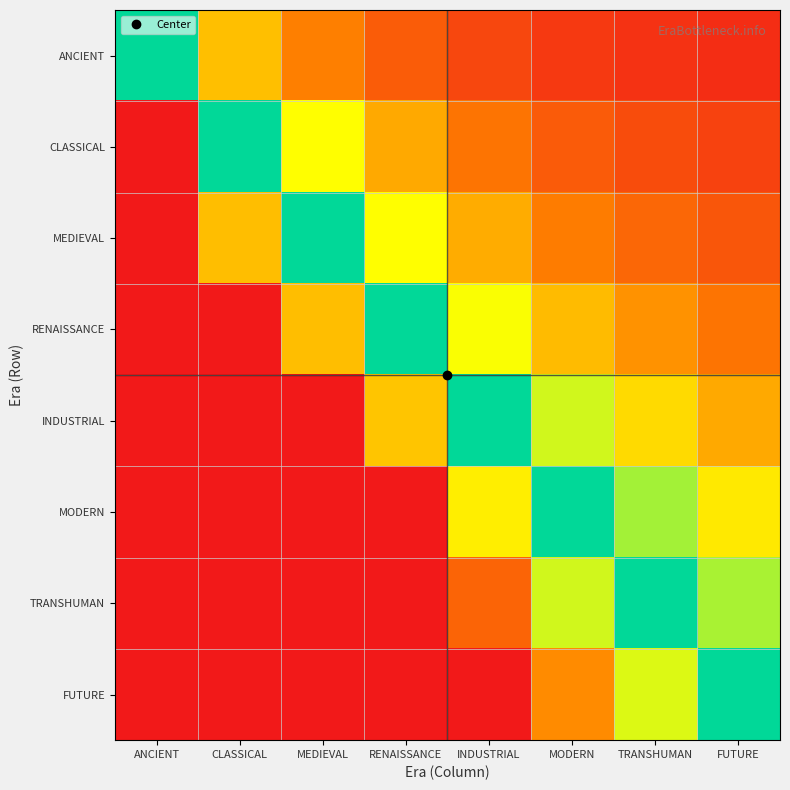

Reading left to right, list all the values displayed in this chart.

ANCIENT: ANCIENT=1.0	CLASSICAL=0.5	MEDIEVAL=0.3	RENAISSANCE=0.2	INDUSTRIAL=0.1	MODERN=0.1	TRANSHUMAN=0.1	FUTURE=0.1
CLASSICAL: ANCIENT=2.0	CLASSICAL=1.0	MEDIEVAL=0.7	RENAISSANCE=0.4	INDUSTRIAL=0.3	MODERN=0.2	TRANSHUMAN=0.2	FUTURE=0.1
MEDIEVAL: ANCIENT=3.0	CLASSICAL=1.5	MEDIEVAL=1.0	RENAISSANCE=0.7	INDUSTRIAL=0.5	MODERN=0.3	TRANSHUMAN=0.3	FUTURE=0.2
RENAISSANCE: ANCIENT=4.5	CLASSICAL=2.2	MEDIEVAL=1.5	RENAISSANCE=1.0	INDUSTRIAL=0.7	MODERN=0.5	TRANSHUMAN=0.4	FUTURE=0.3
INDUSTRIAL: ANCIENT=6.7	CLASSICAL=3.3	MEDIEVAL=2.2	RENAISSANCE=1.5	INDUSTRIAL=1.0	MODERN=0.7	TRANSHUMAN=0.6	FUTURE=0.4
MODERN: ANCIENT=9.2	CLASSICAL=4.6	MEDIEVAL=3.1	RENAISSANCE=2.0	INDUSTRIAL=1.4	MODERN=1.0	TRANSHUMAN=0.8	FUTURE=0.6
TRANSHUMAN: ANCIENT=11.7	CLASSICAL=5.8	MEDIEVAL=3.9	RENAISSANCE=2.6	INDUSTRIAL=1.8	MODERN=1.3	TRANSHUMAN=1.0	FUTURE=0.8
FUTURE: ANCIENT=15.0	CLASSICAL=7.5	MEDIEVAL=5.0	RENAISSANCE=3.3	INDUSTRIAL=2.2	MODERN=1.6	TRANSHUMAN=1.3	FUTURE=1.0